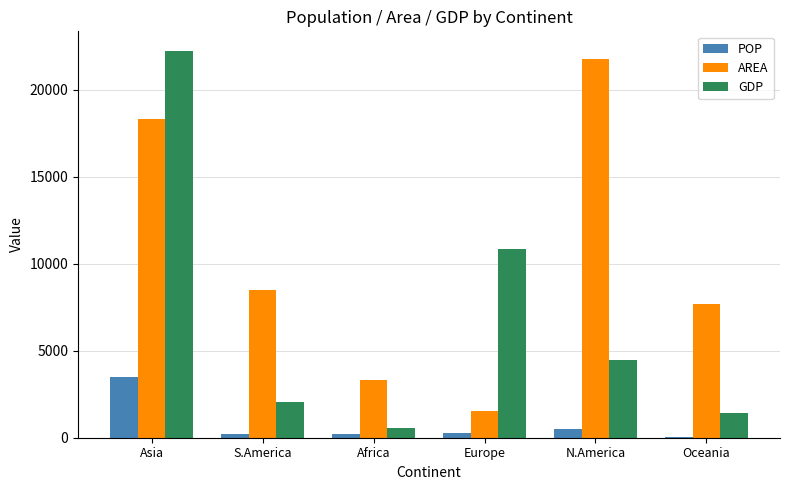

Which series changed the most between S.America and Africa?

AREA